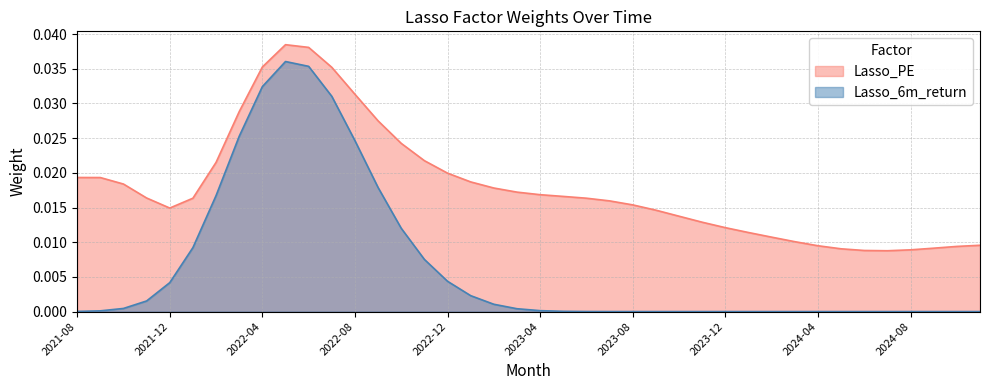

True or false: Lasso_6m_return and Lasso_PE cross at least once.

False